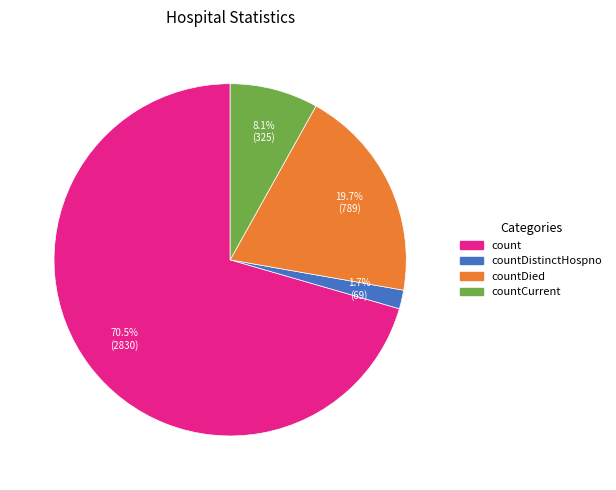

Is there any slice that represents more than half of the pie?

Yes